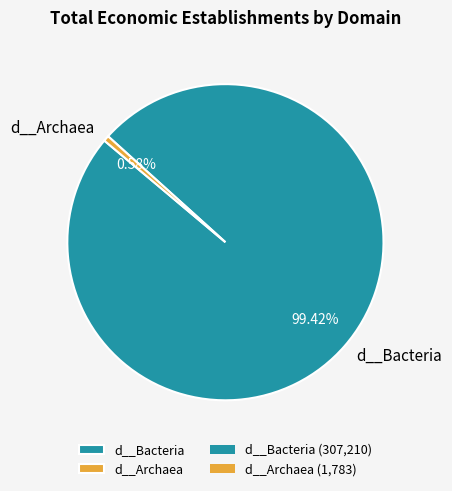

To the nearest percent, what portion does d__Archaea represent?

1%